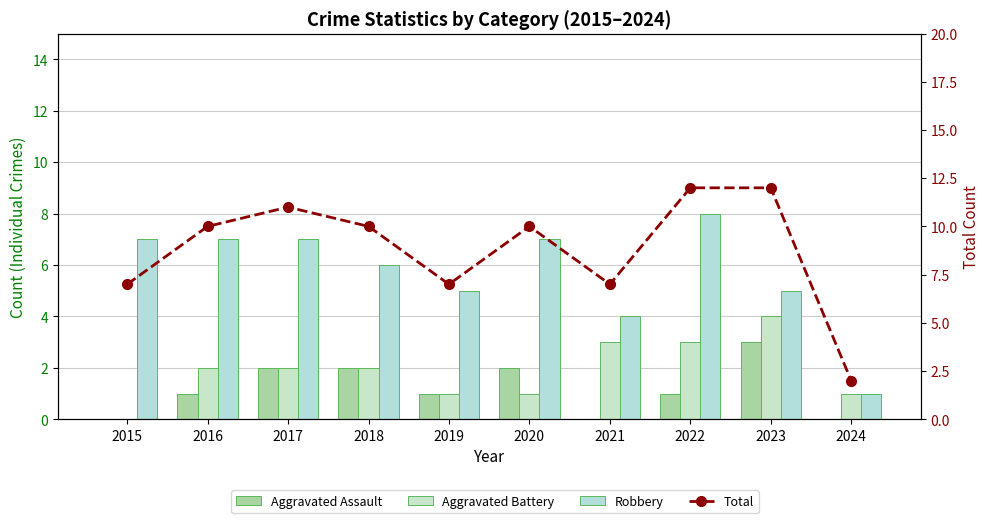

Which series changed the most between 2016 and 2023?

Aggravated Assault